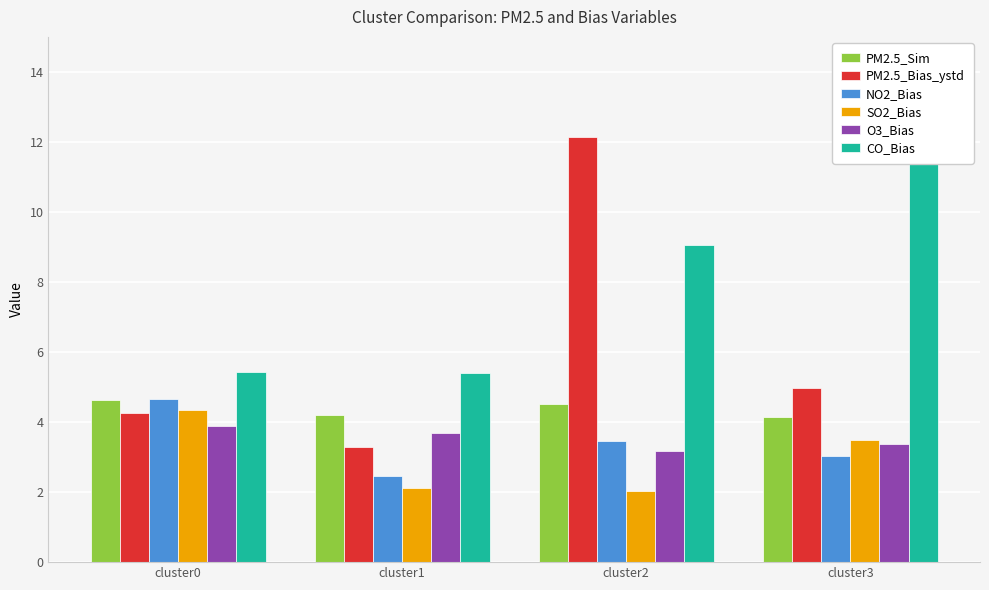

At which category is the sum across all series the highest?

cluster2